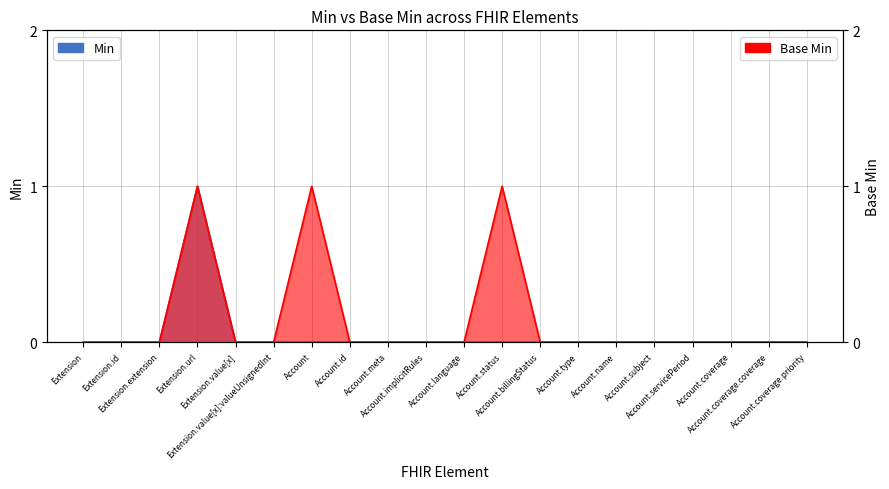

True or false: Base Min and Min cross at least once.

False